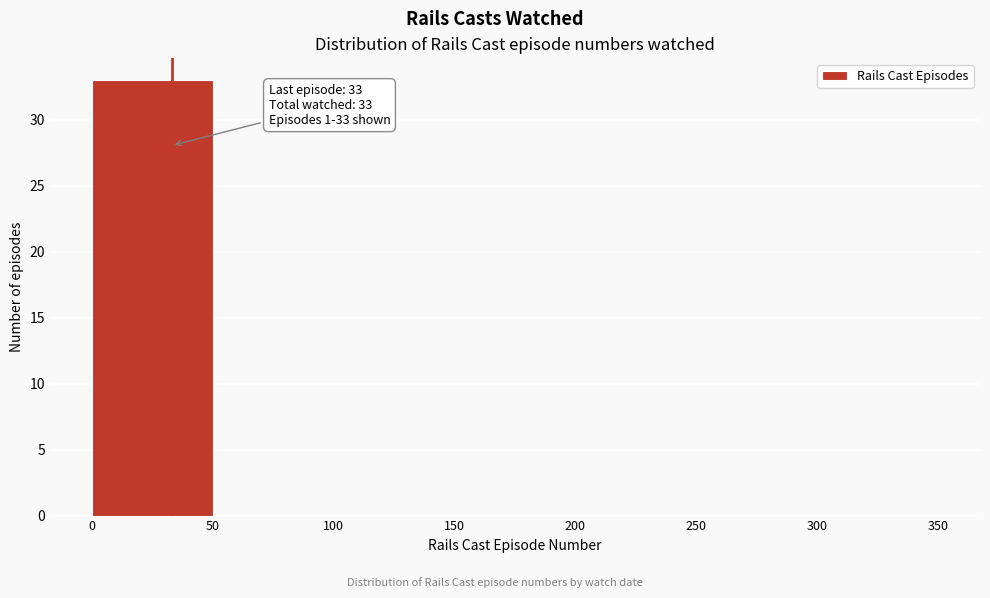

Over which range of the x-axis is the bar tallest?

0 to 50